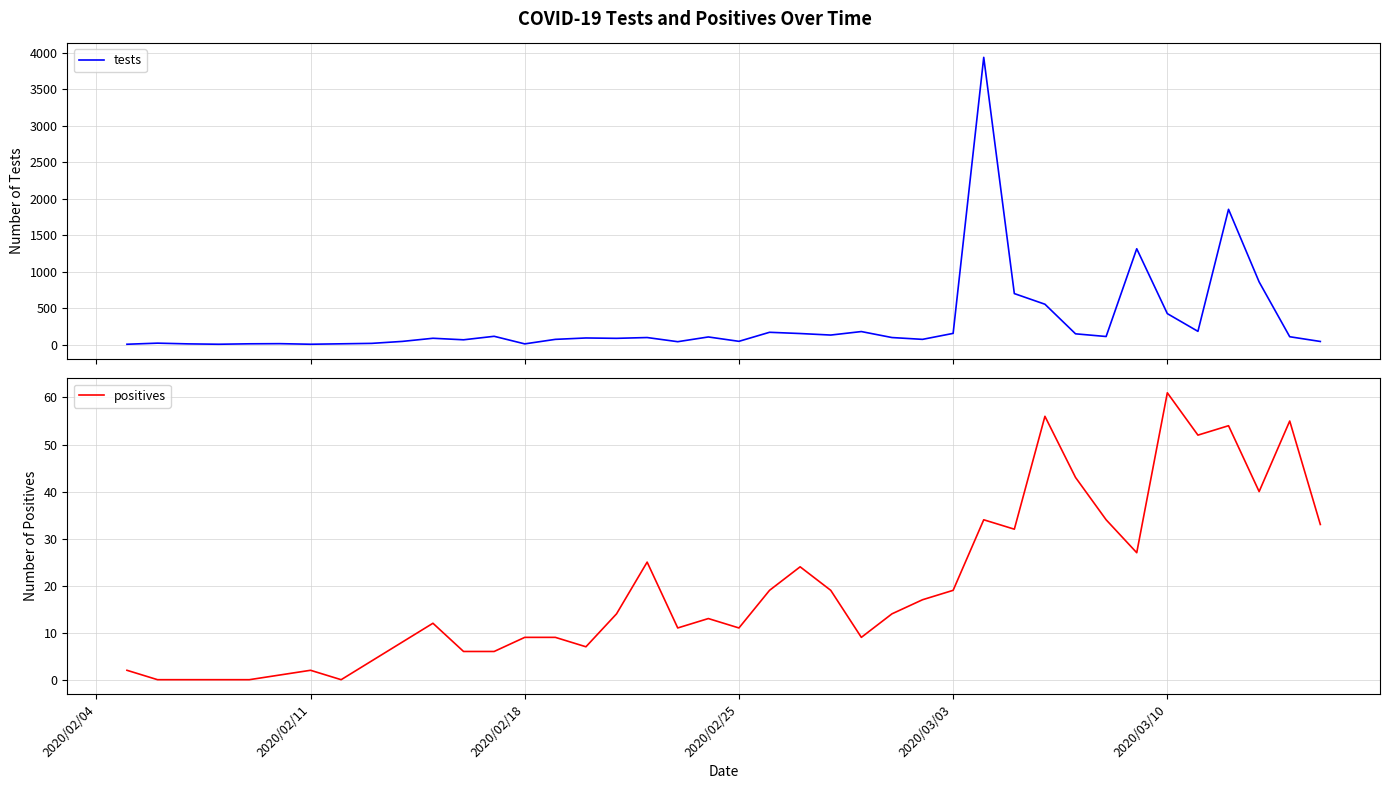

Is it true that positives equals 2 at 2020/02/18?

False